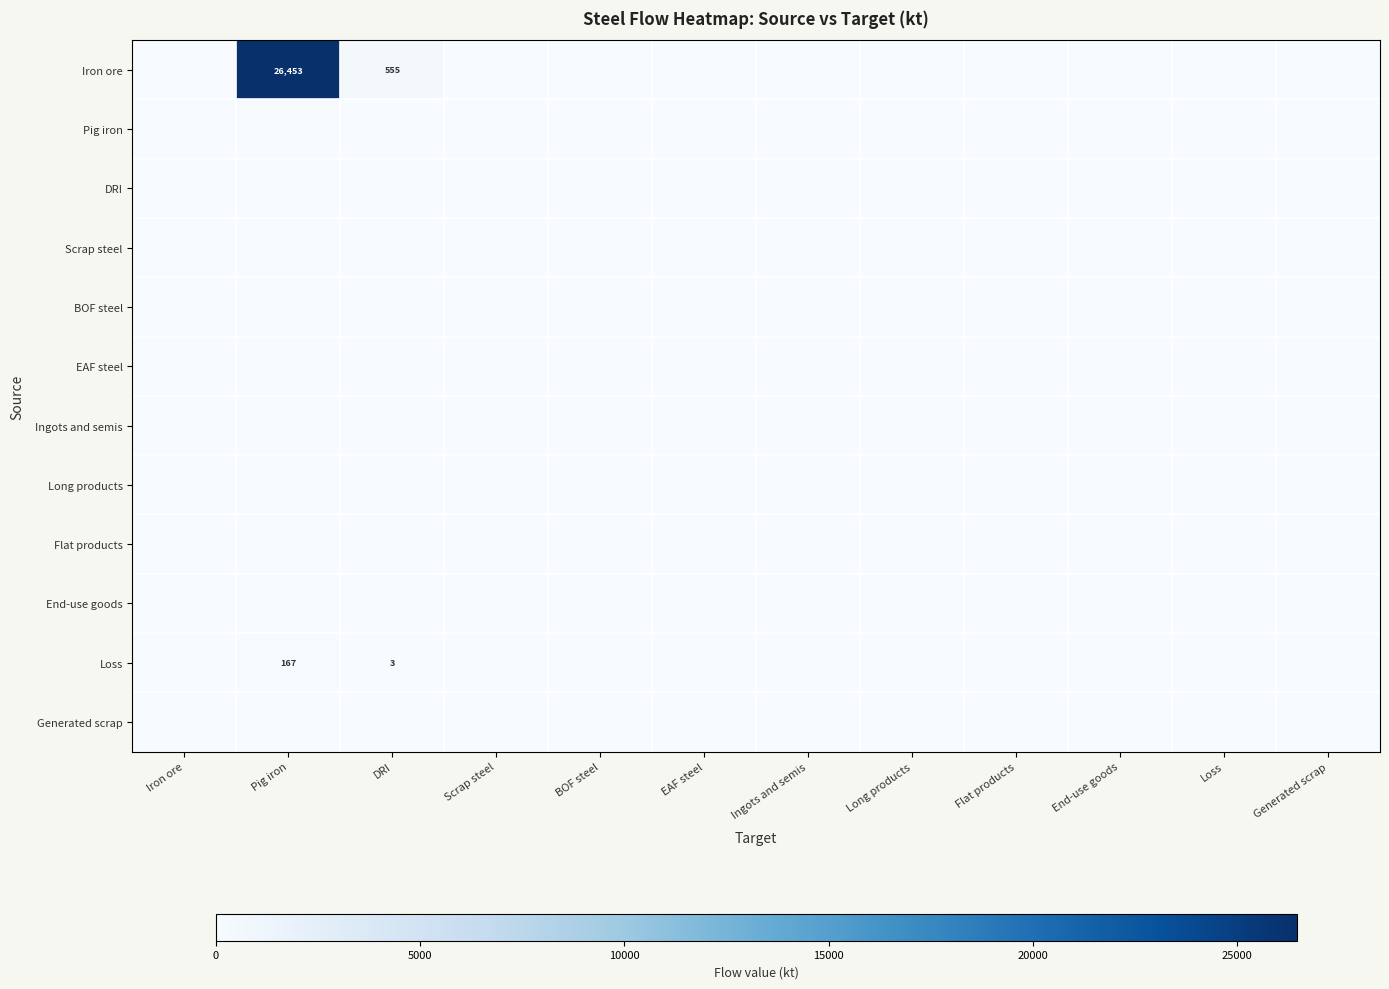

Which category has the lowest value in the Flat products series?

Iron ore